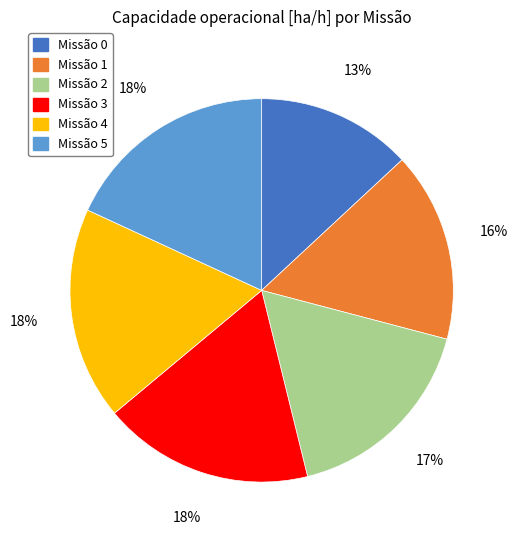

Count the number of slices in the pie.

6